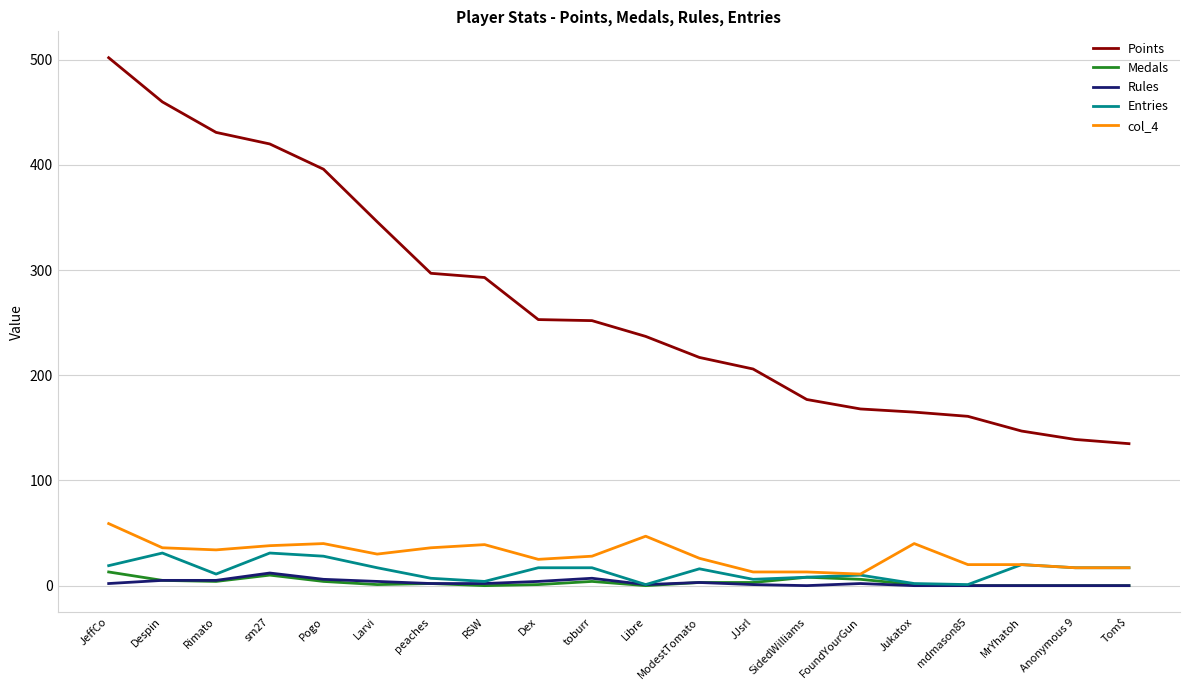

The Entries series shows 17 at Anonymous 9. True or false?

True